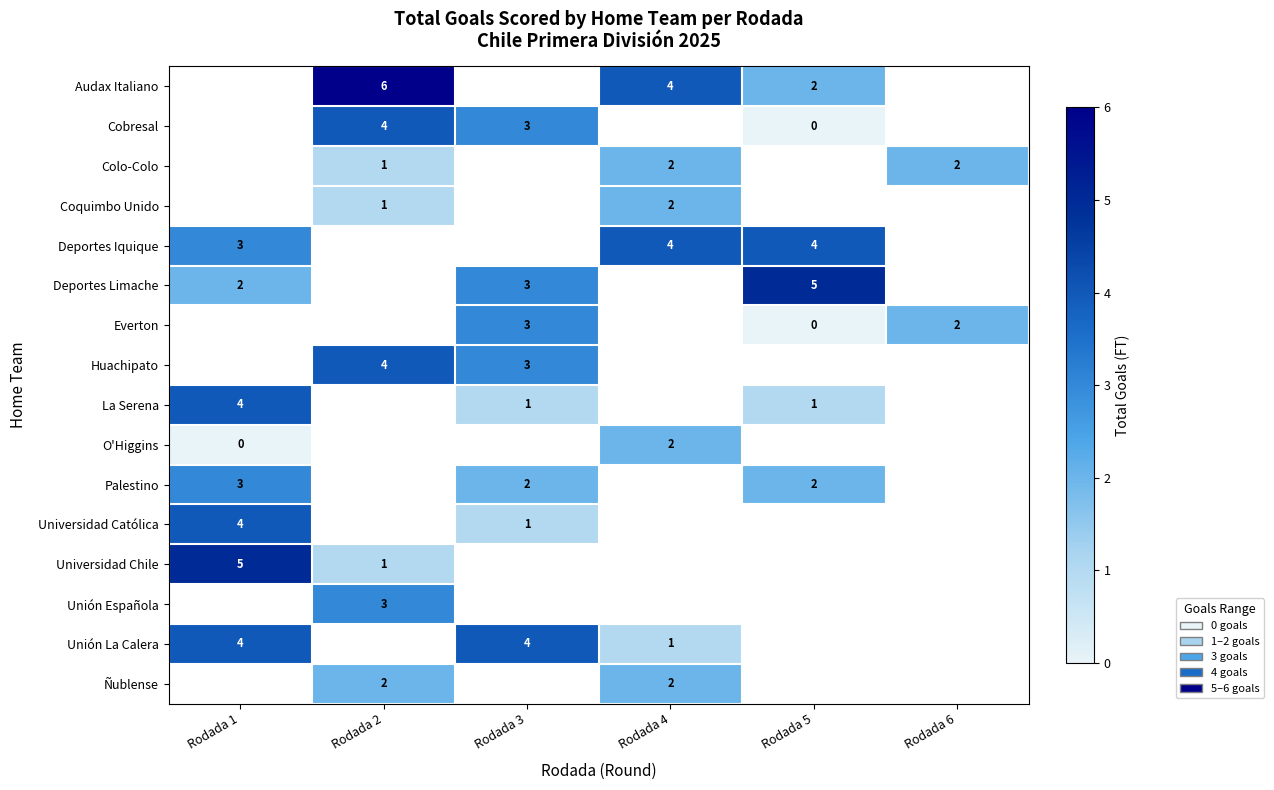

Between Rodada 3 and Rodada 6, which series saw the biggest shift?

row_6